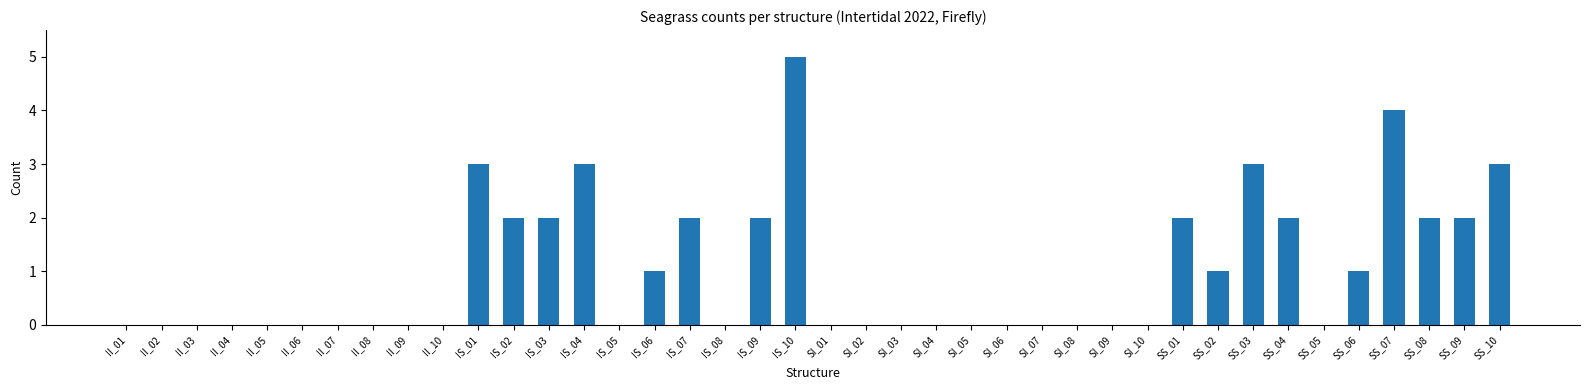

The value at II_02 is 0. True or false?

True